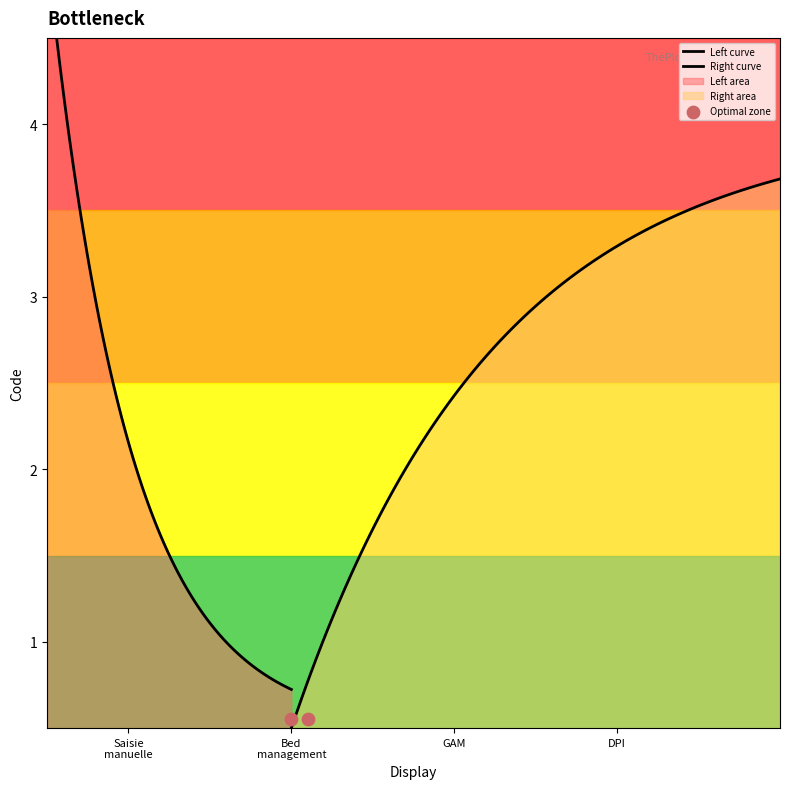

What is the change in value from Bed management to Dossier patient informatisé (DPI)?

+2